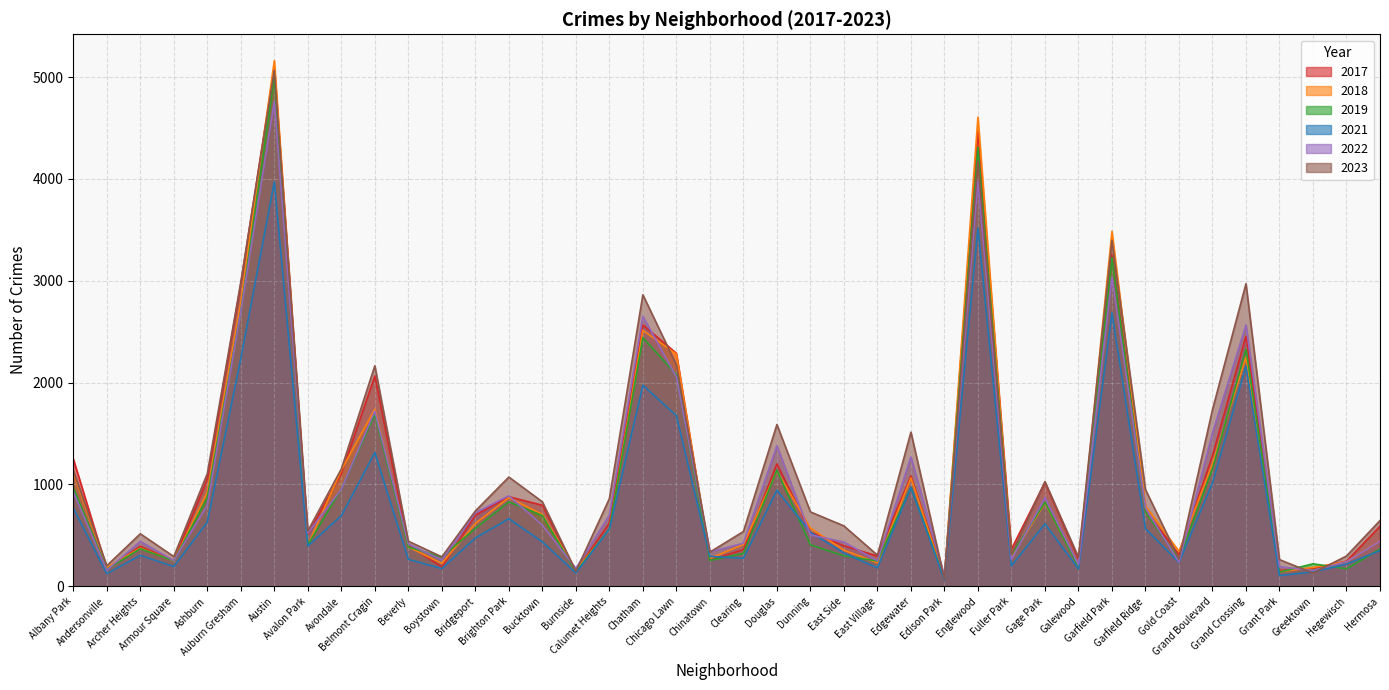

What is the difference between the maximum and minimum values in the 2023 series?

4994